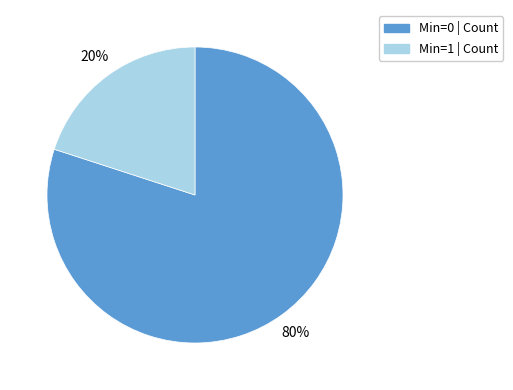

To the nearest percent, what is the average slice percentage?

50%